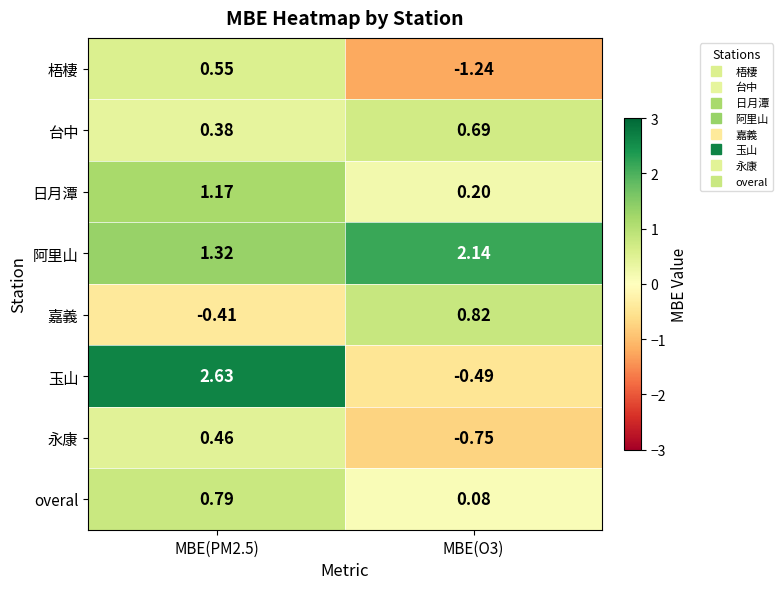

Between MBE(PM2.5) and MBE(O3), which series saw the biggest shift?

玉山